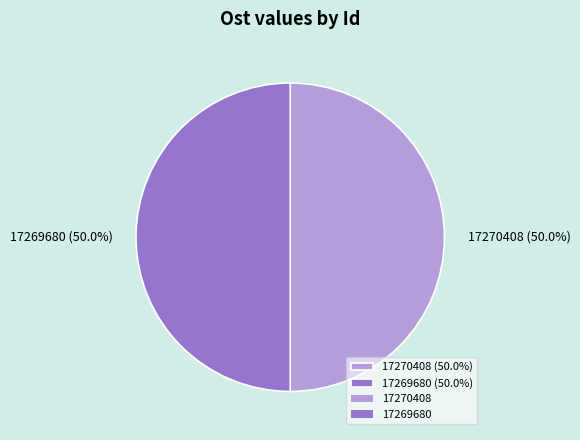

Combined, what portion of the pie is 17270408 and 17269680?

100.0%